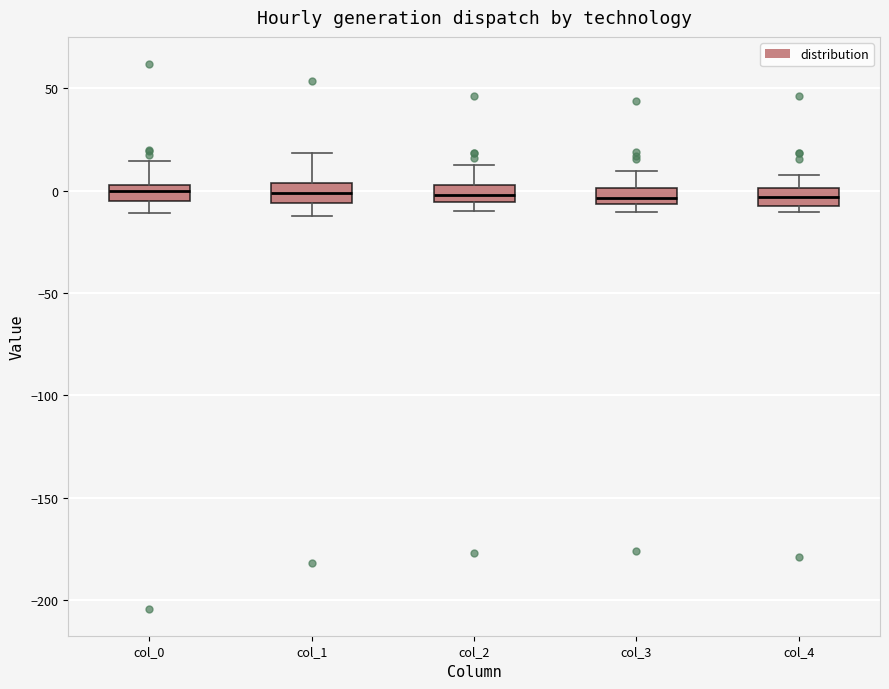

Reading left to right, transcribe this box plot: for each box, give where its median line is, the range the box spans, and where its two whiskers end, as read against the y-axis. The values are not printed on the chart, so give them approximately, as read against the axis.

col_0: median 0, box -5 to 5, whiskers -10 to 15
col_1: median 0, box -5 to 5, whiskers -10 to 20
col_2: median 0, box -5 to 5, whiskers -10 to 10
col_3: median -5 (inside the box), box -5 to 0, whiskers -10 to 10
col_4: median -5 (inside the box), box -5 to 0, whiskers -10 to 10